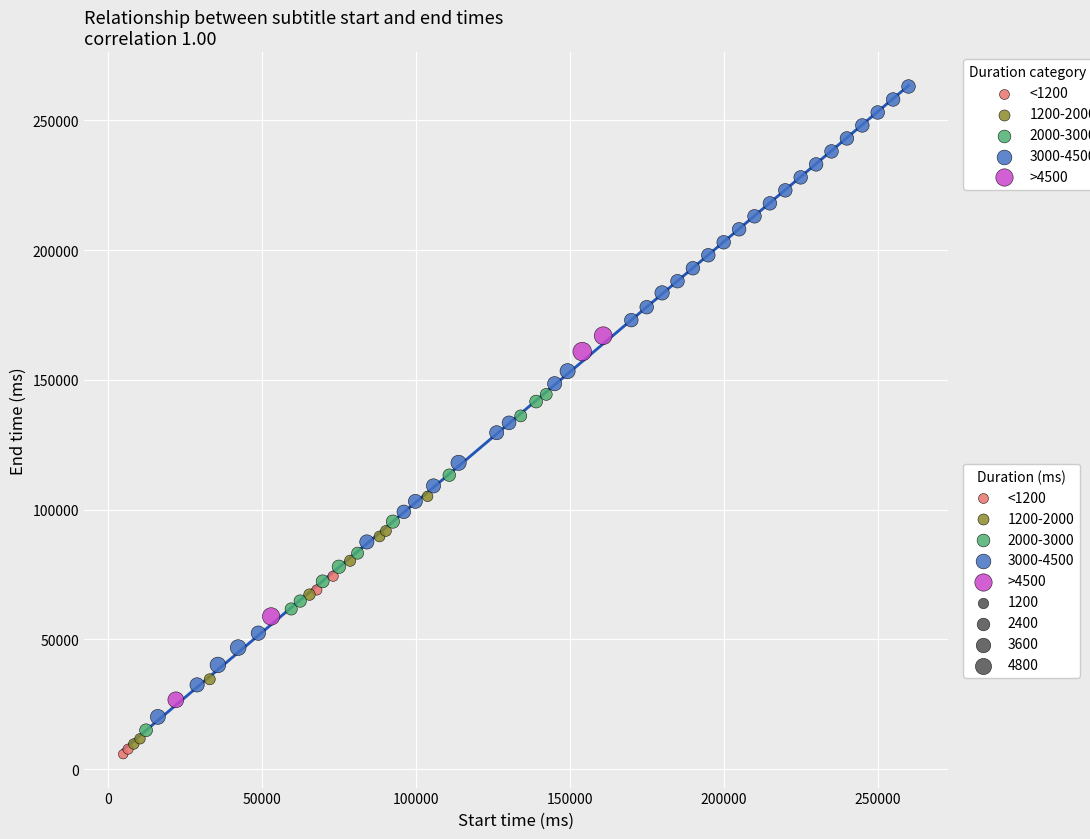

Which series has the largest Y range (max minus min)?

3000-4500